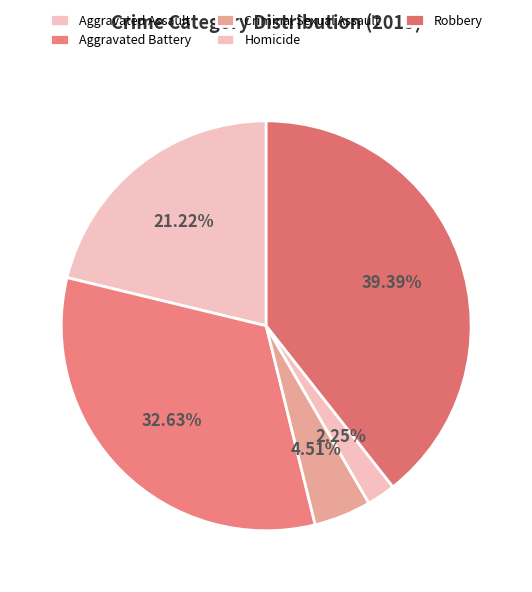

Is Aggravated Assault the majority of the pie?

No